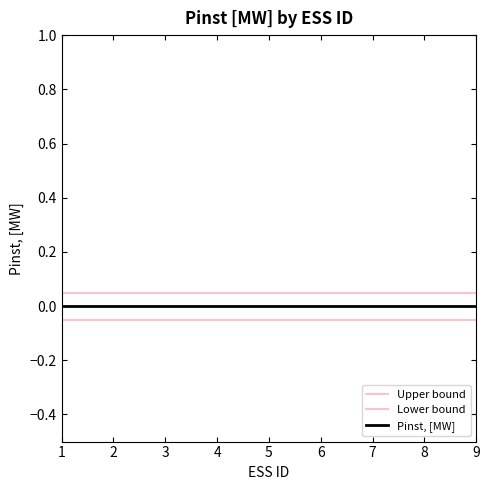

The Lower bound series shows -0.0 at 4. True or false?

False